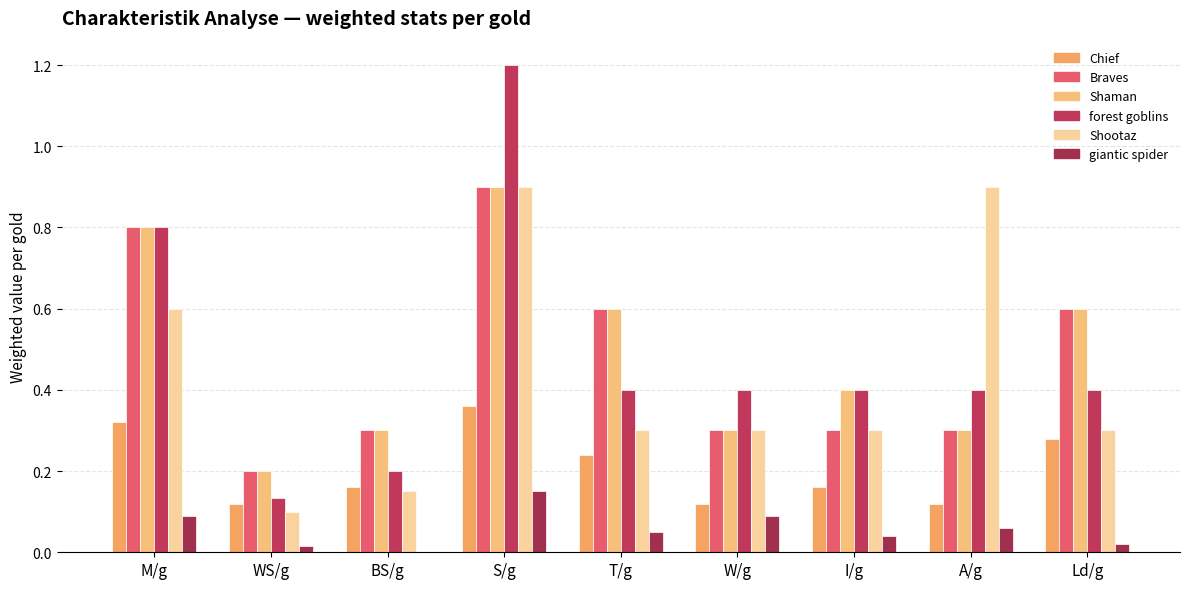

Reading right to left, extract all data points from this chart.

Chief: Ld/g=0.3	A/g=0.1	I/g=0.2	W/g=0.1	T/g=0.2	S/g=0.4	BS/g=0.2	WS/g=0.1	M/g=0.3
Braves: Ld/g=0.6	A/g=0.3	I/g=0.3	W/g=0.3	T/g=0.6	S/g=0.9	BS/g=0.3	WS/g=0.2	M/g=0.8
Shaman: Ld/g=0.6	A/g=0.3	I/g=0.4	W/g=0.3	T/g=0.6	S/g=0.9	BS/g=0.3	WS/g=0.2	M/g=0.8
forest goblins: Ld/g=0.4	A/g=0.4	I/g=0.4	W/g=0.4	T/g=0.4	S/g=1.2	BS/g=0.2	WS/g=0.1	M/g=0.8
Shootaz: Ld/g=0.3	A/g=0.9	I/g=0.3	W/g=0.3	T/g=0.3	S/g=0.9	BS/g=0.1	WS/g=0.1	M/g=0.6
giantic spider: Ld/g=0.0	A/g=0.1	I/g=0.0	W/g=0.1	T/g=0.1	S/g=0.1	BS/g=0.0	WS/g=0.0	M/g=0.1